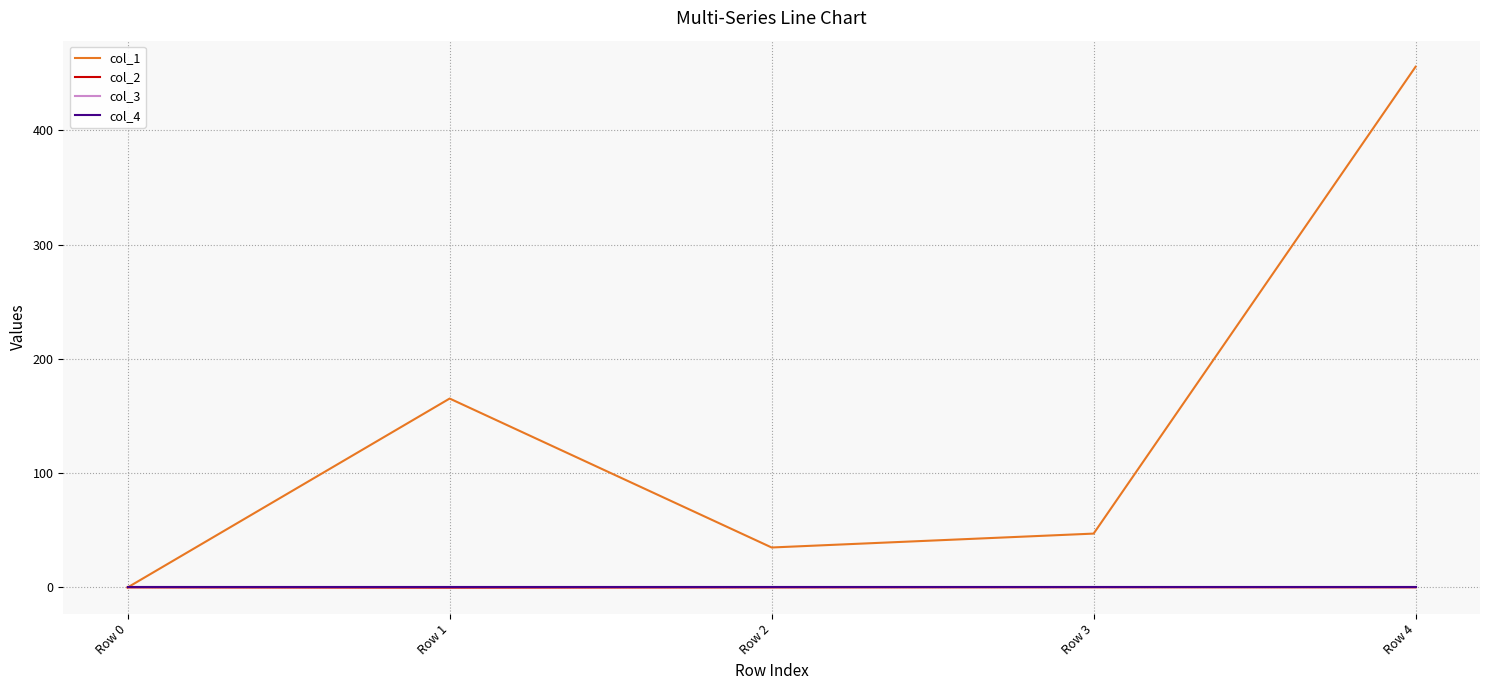

True or false: col_1 and col_4 intersect in this chart.

False